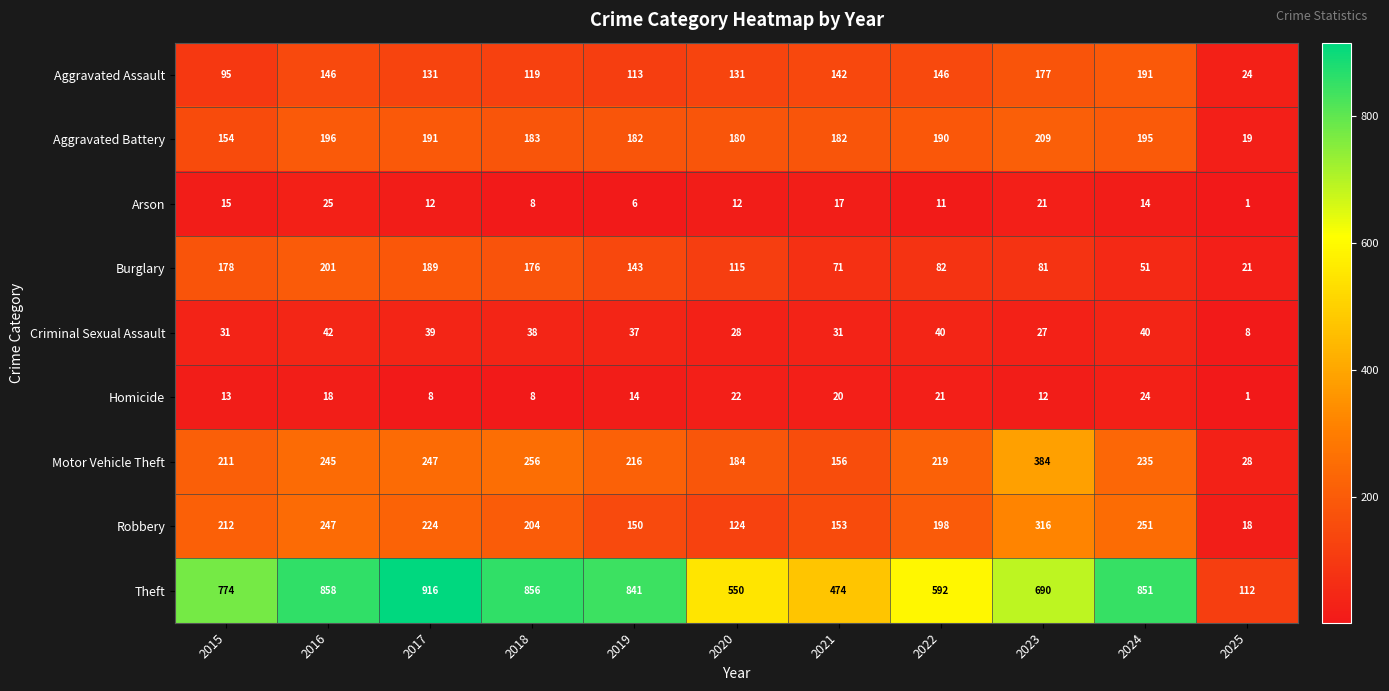

Which series has the largest total across all categories?

Theft